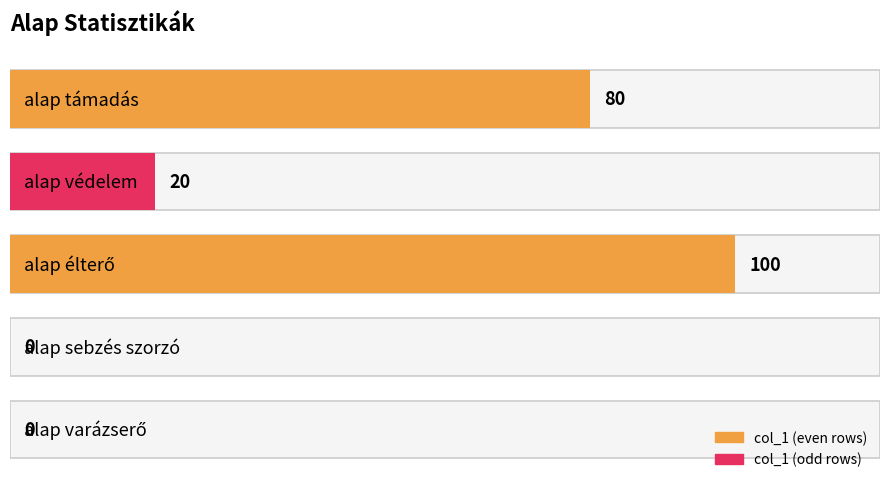

Rank the categories by value from lowest to highest.

alap sebzés szorzó, alap varázserő, alap védelem, alap támadás, alap élterő